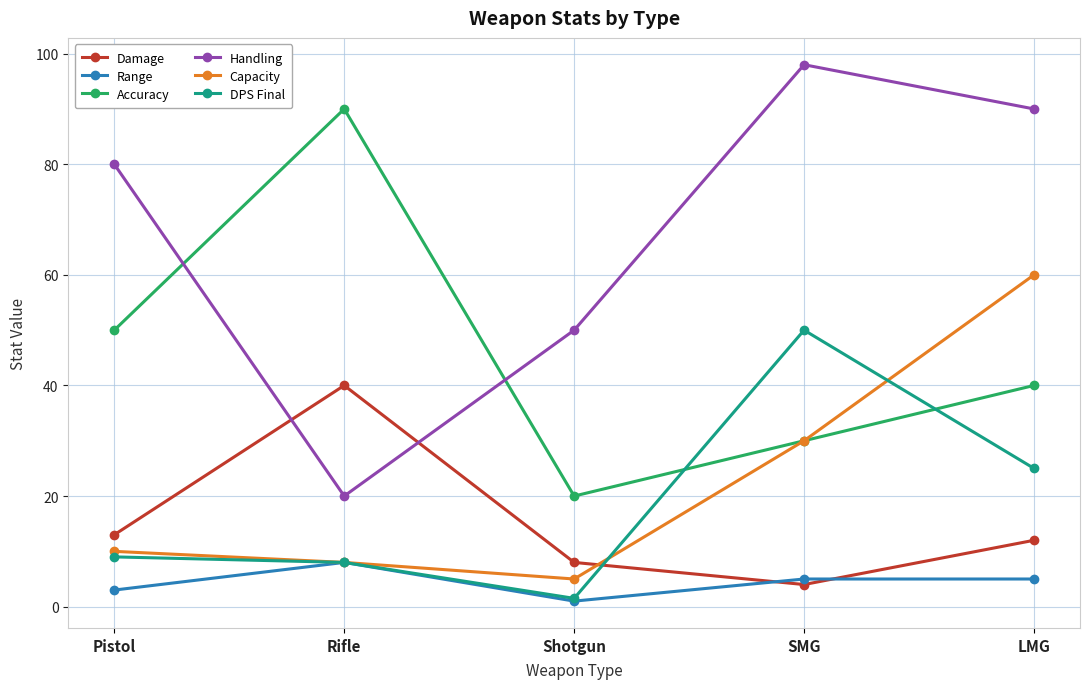

Between which two adjacent categories do DPS Final and Accuracy first intersect?

Shotgun and SMG